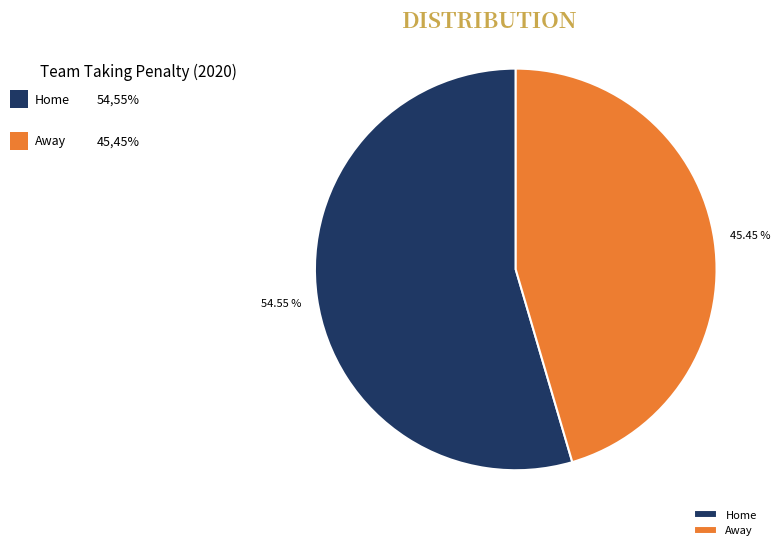

Which slice is the smallest?

Away